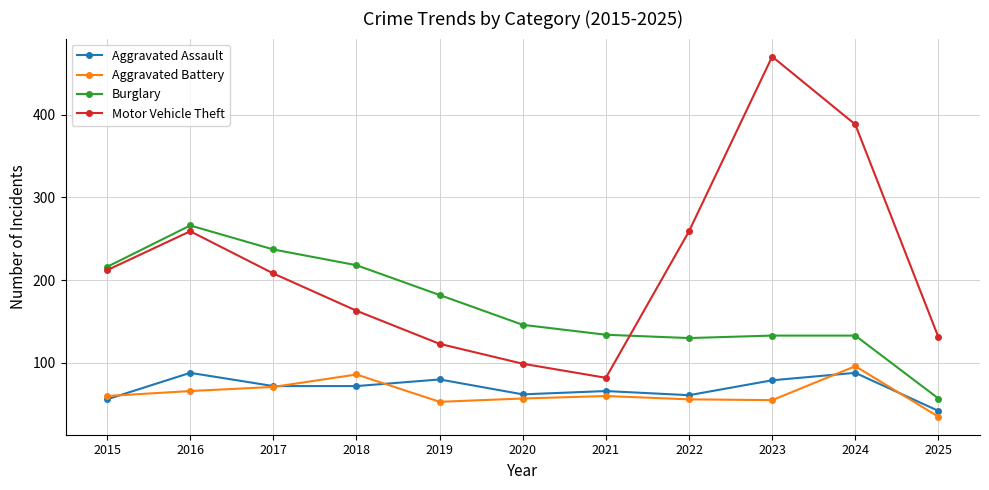

What is the greatest value displayed?

470